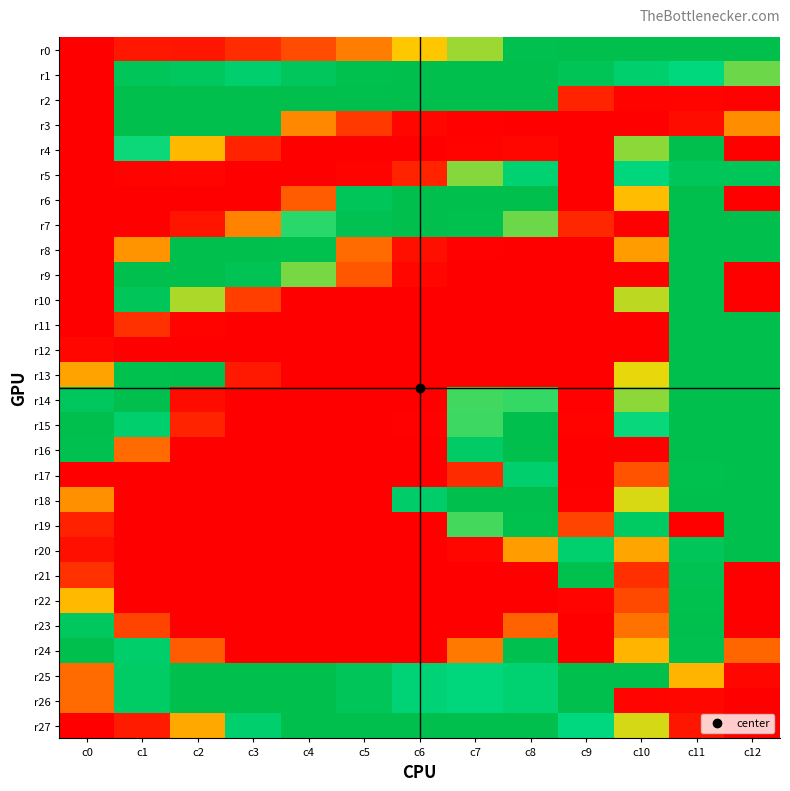

What is the difference between the highest and lowest values at c2?

255